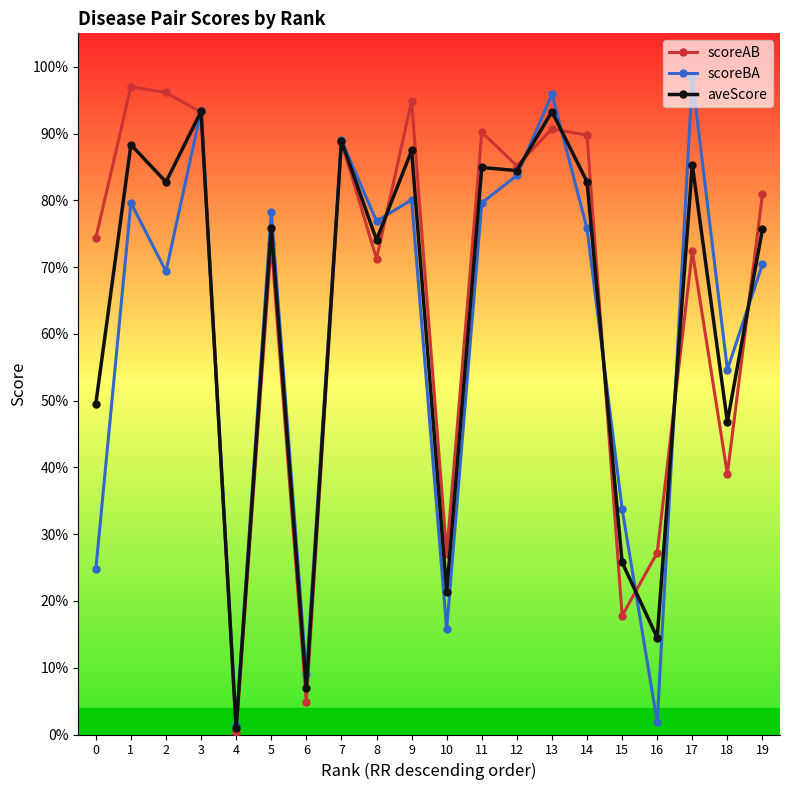

Which series ends up on top after the final intersection of aveScore and scoreBA?

aveScore